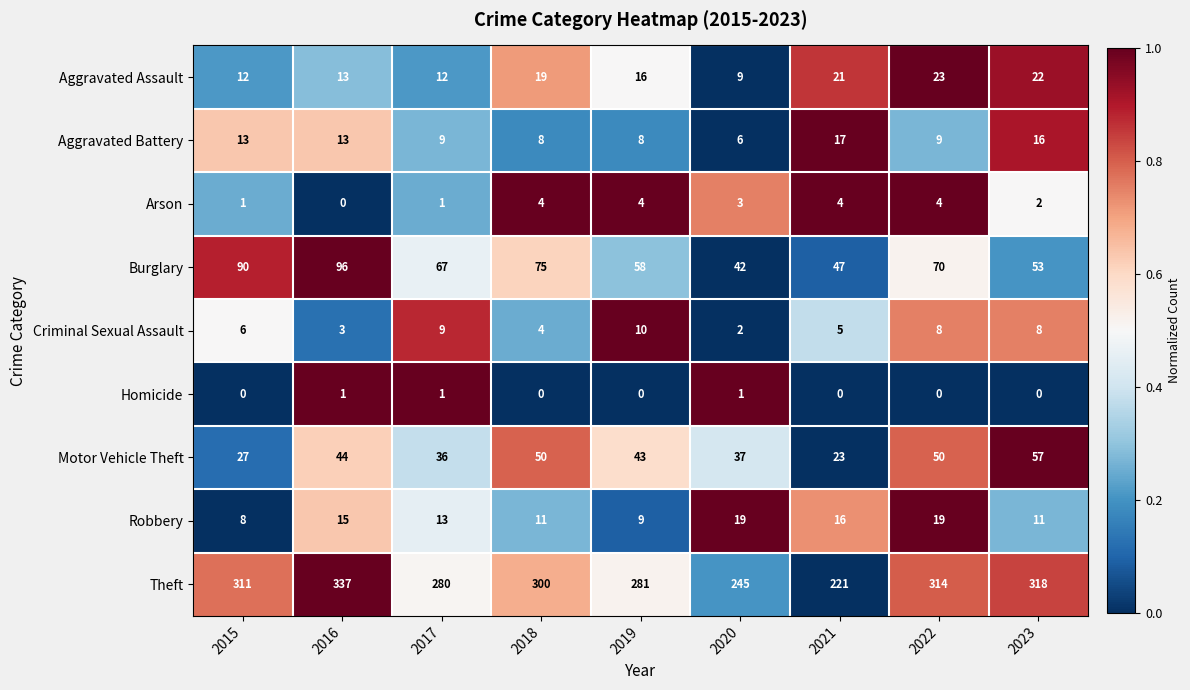

Count the number of data series in this chart.

9